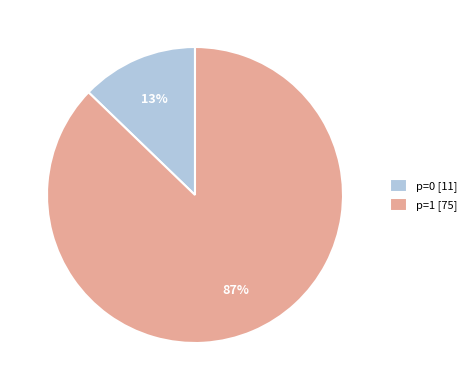

How many slices are in this pie chart?

2